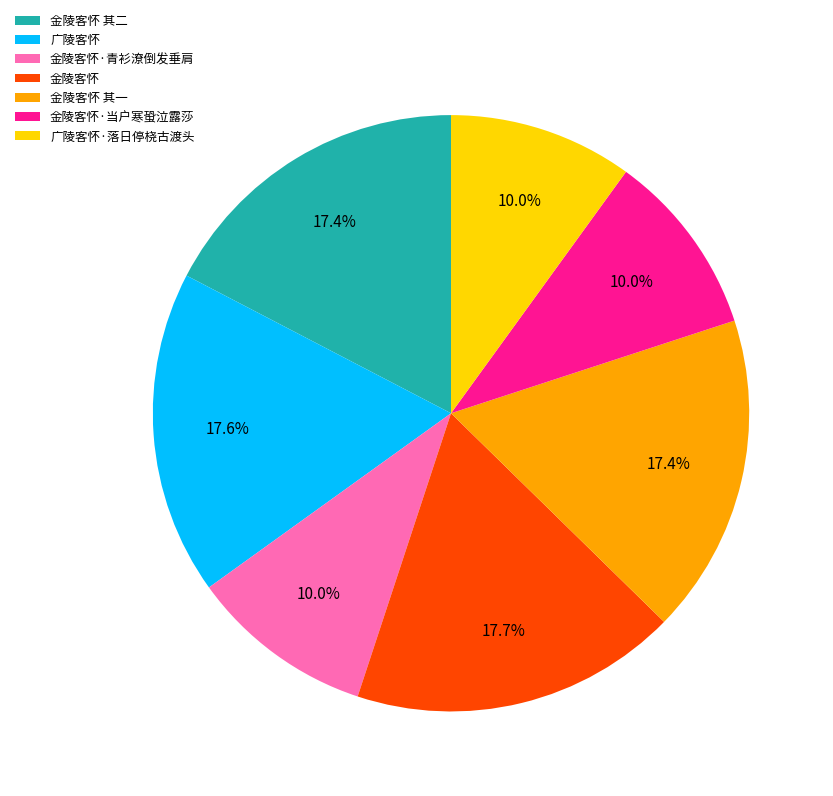

How many segments does this pie chart have?

7